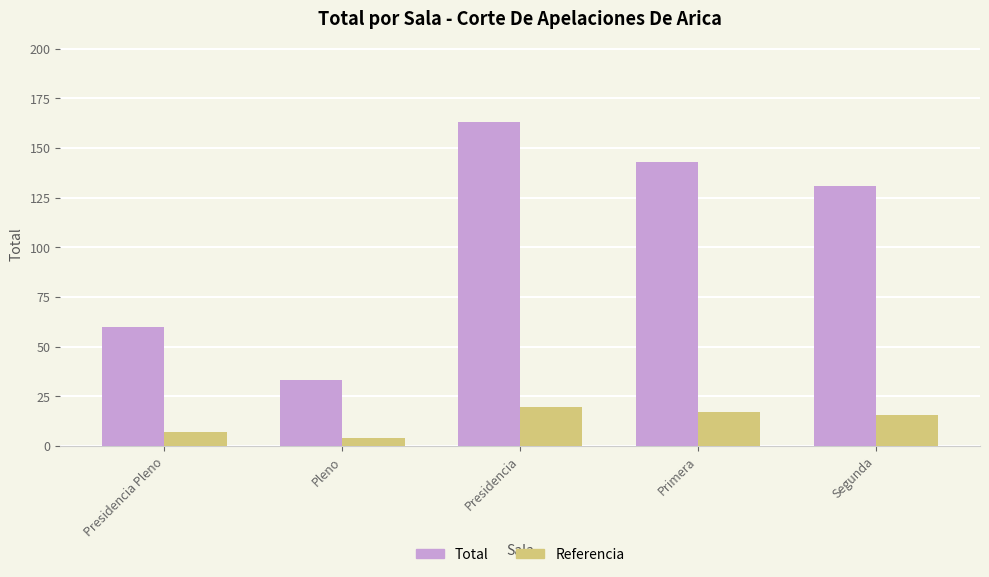

What is the highest value of the Total series?

163.0